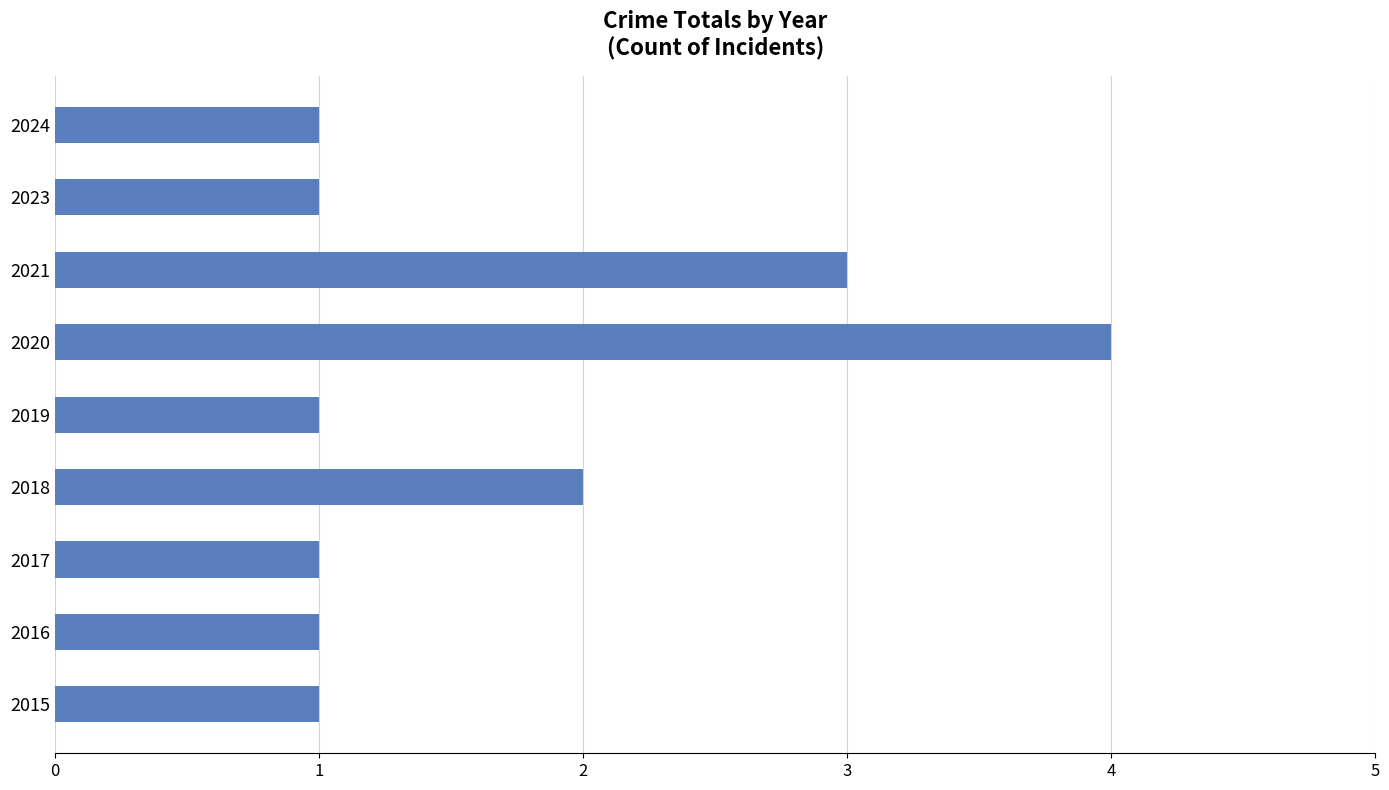

True or false: the data shows 4 at 2020.

True